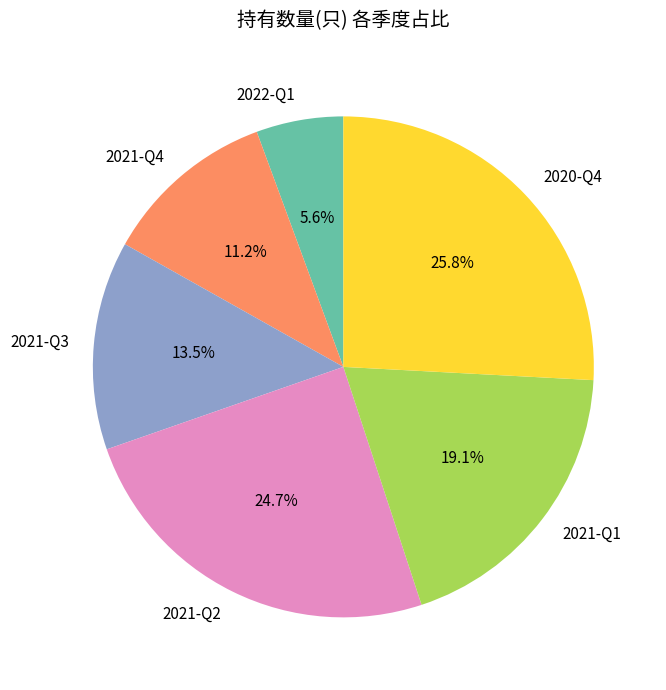

Between 2020-Q4 and 2021-Q2, which is larger?

2020-Q4